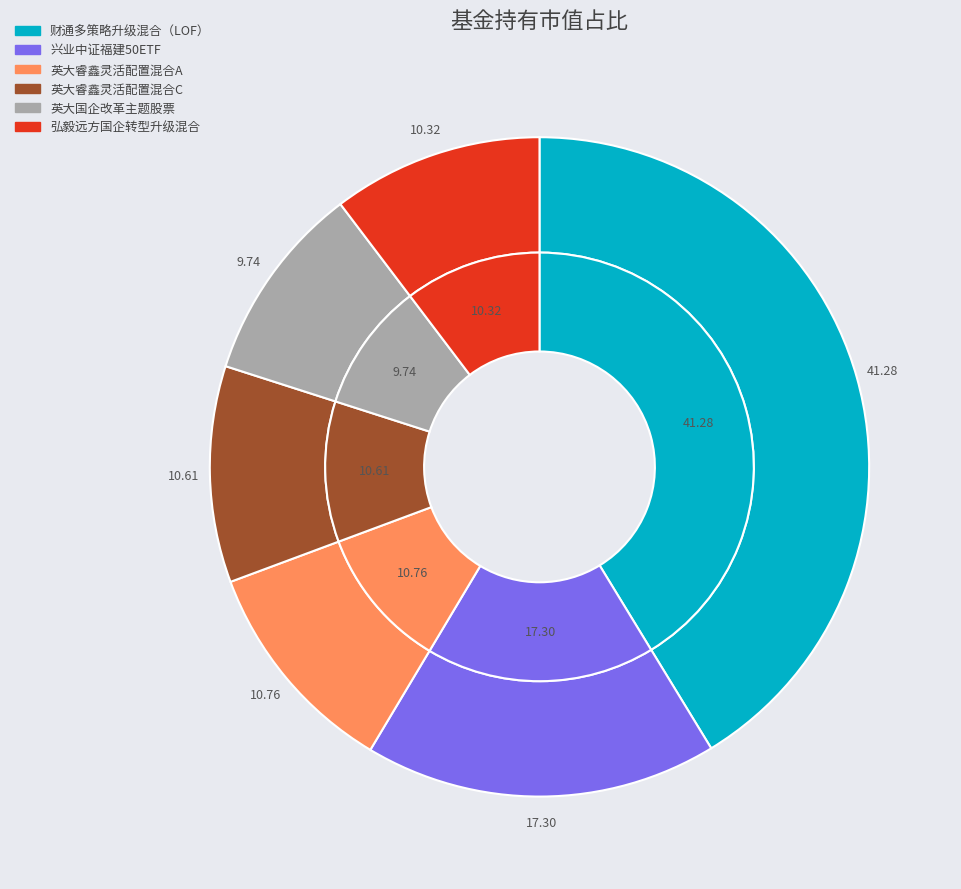

Count the number of slices in the pie.

6